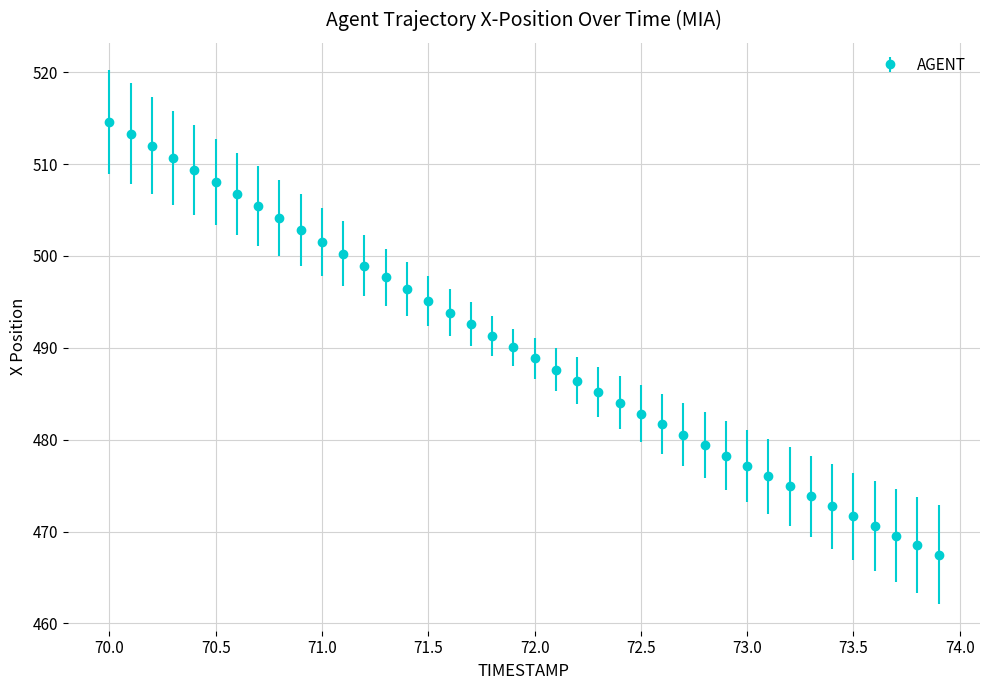

What is the difference between the second highest and second lowest values?

44.8